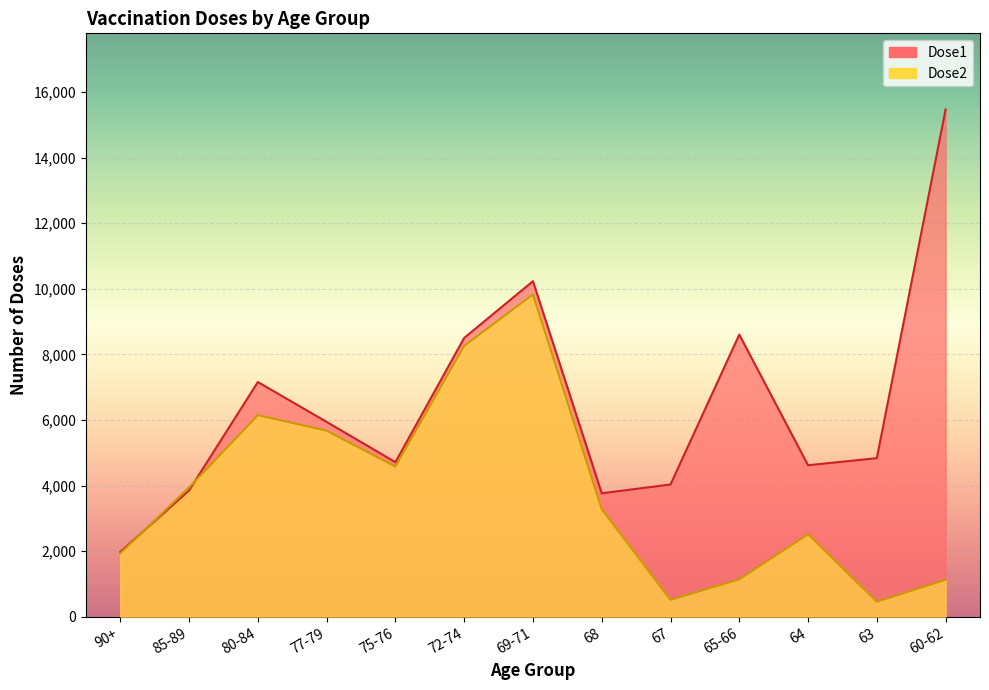

What is the spread (max minus min) of values at 65-66?

7462